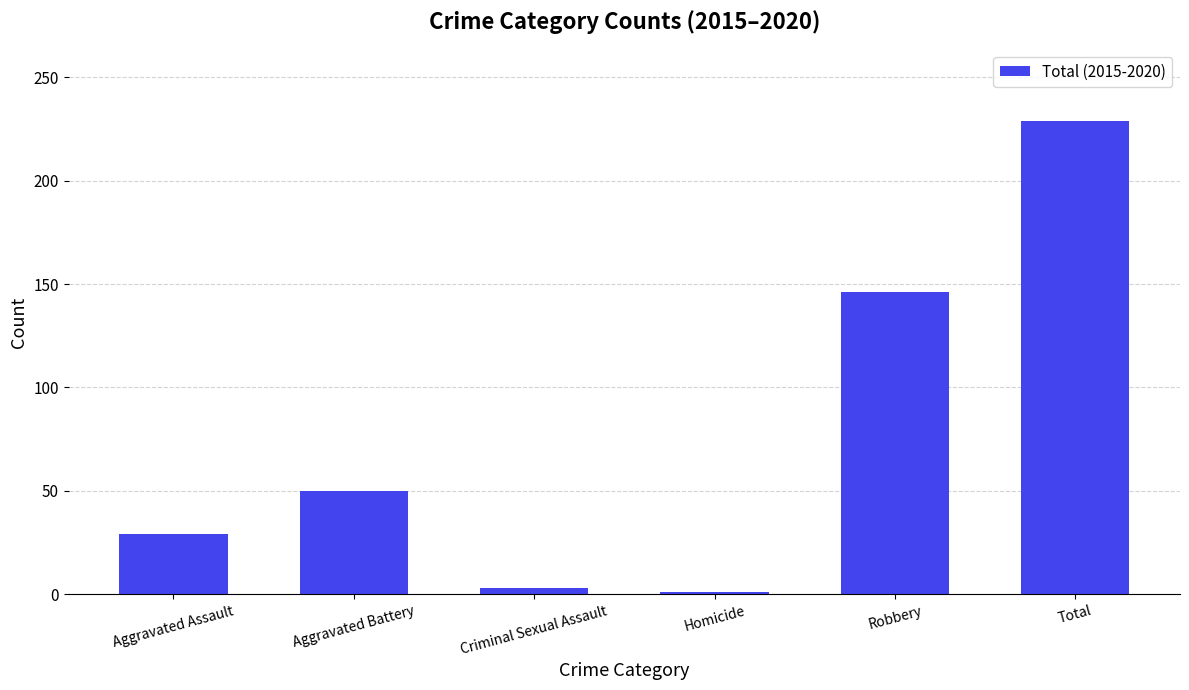

Does the chart contain stacked bars?

No